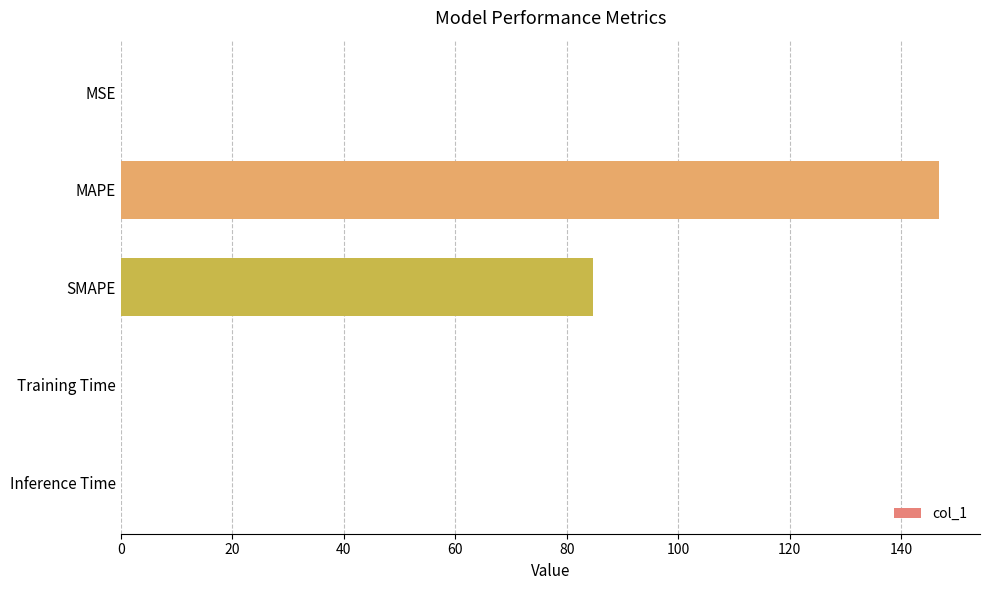

Is it true that the value at MSE is 0.0?

True